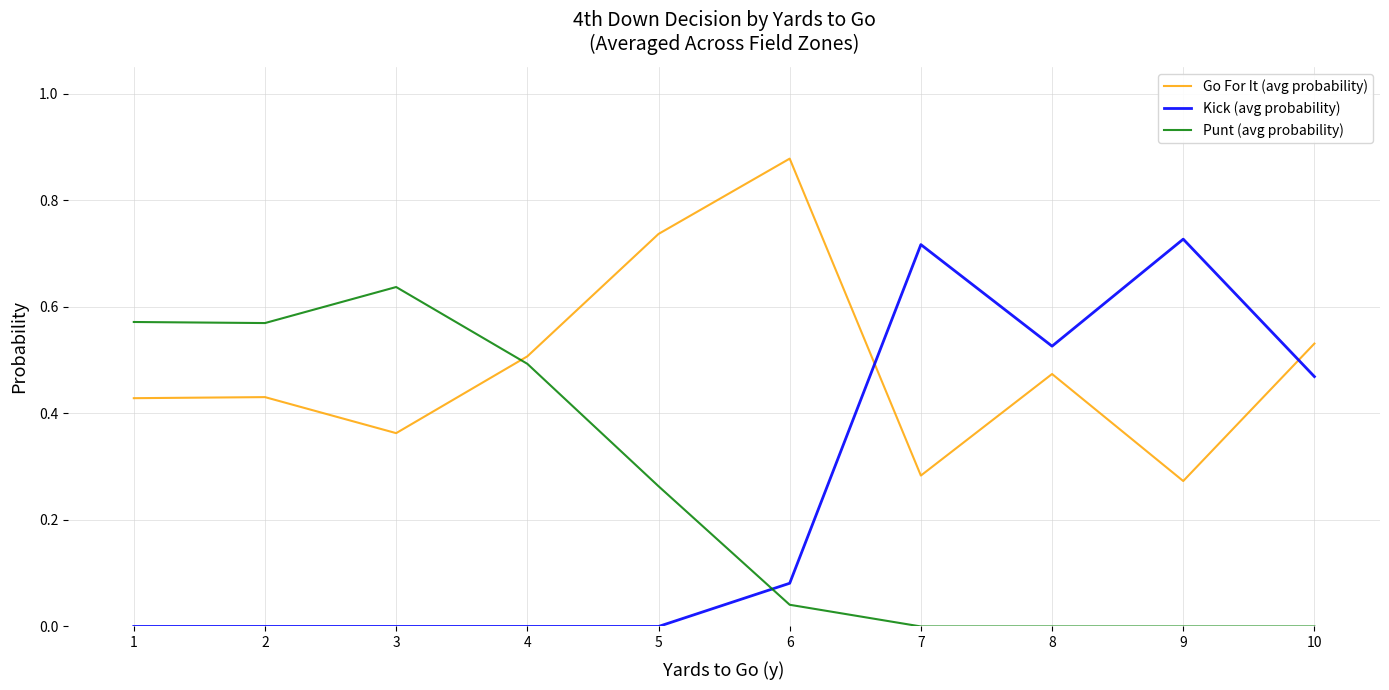

Between 4 and 9, which series saw the biggest shift?

Kick (avg probability)